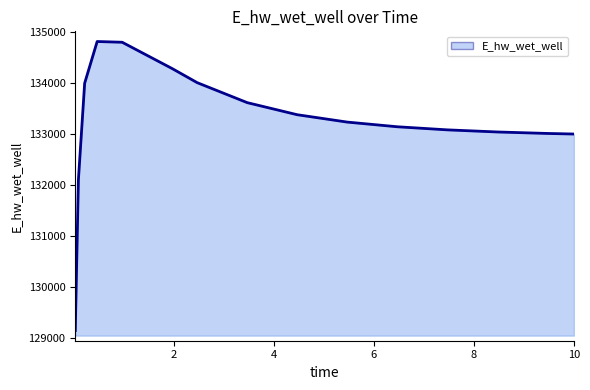

What is the maximum value shown in the chart?

134815.5